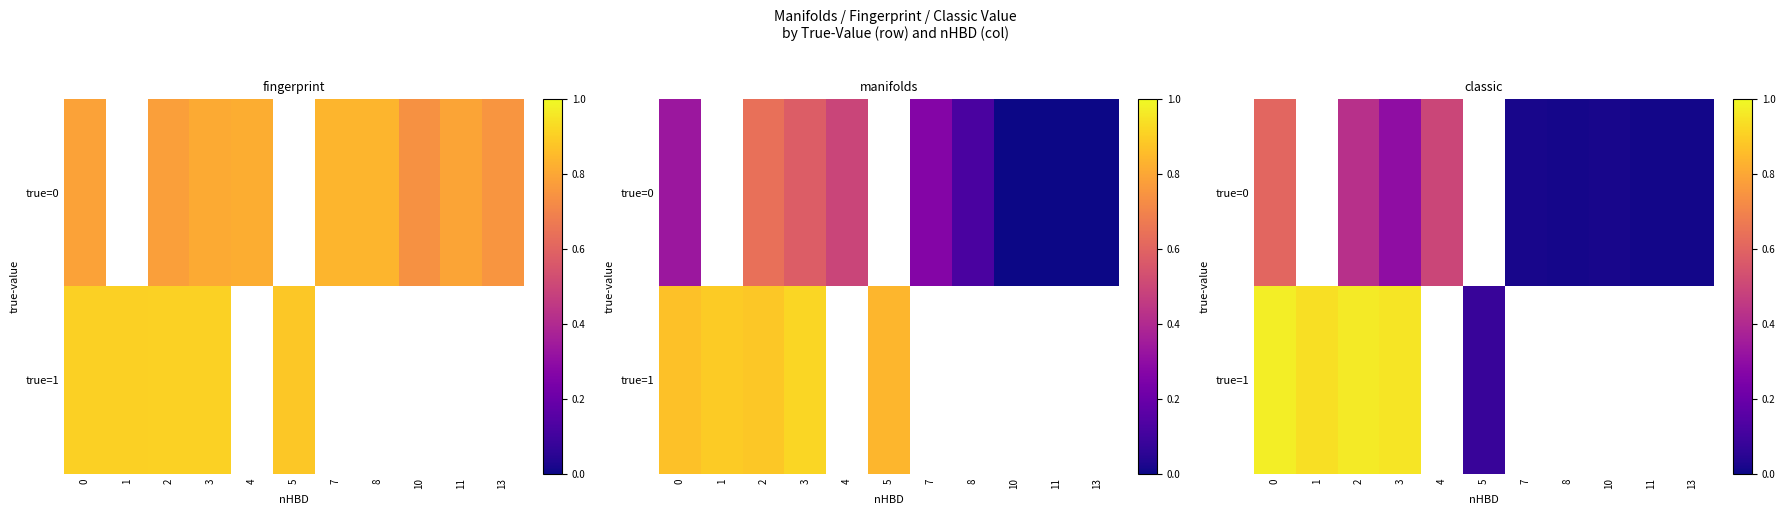

Between 7 and 11, which series saw the biggest shift?

row_0